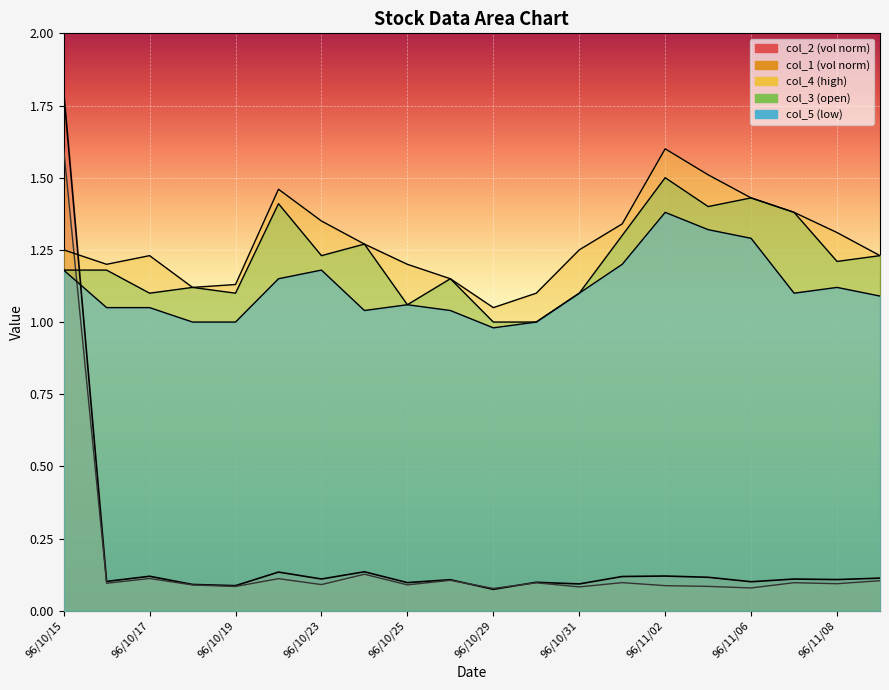

Which has a higher value, 96/11/02 or 96/10/17?

96/11/02